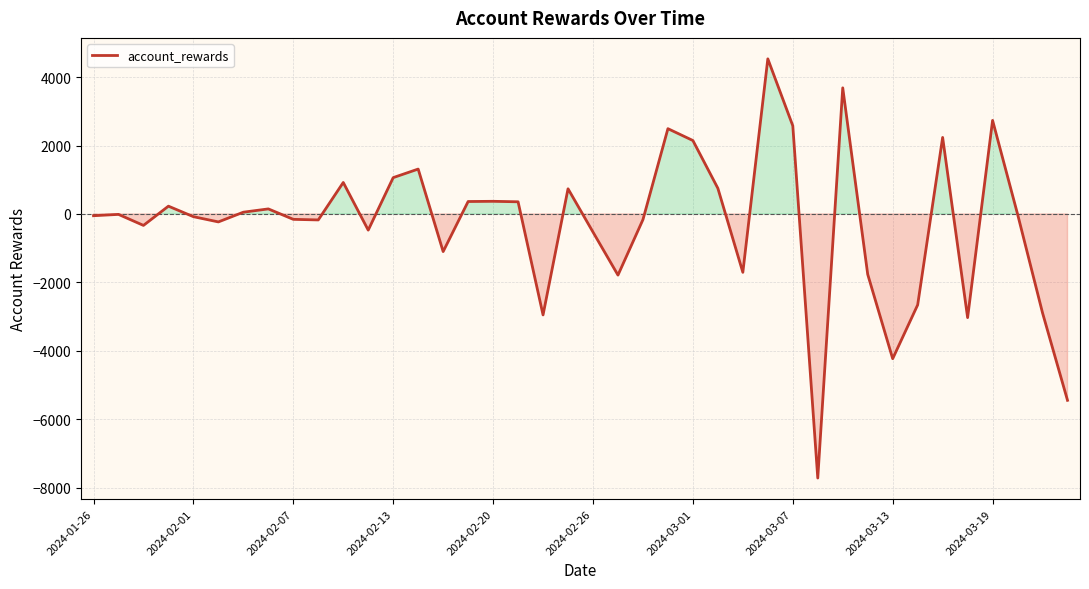

What is the smallest value displayed?

-7714.6